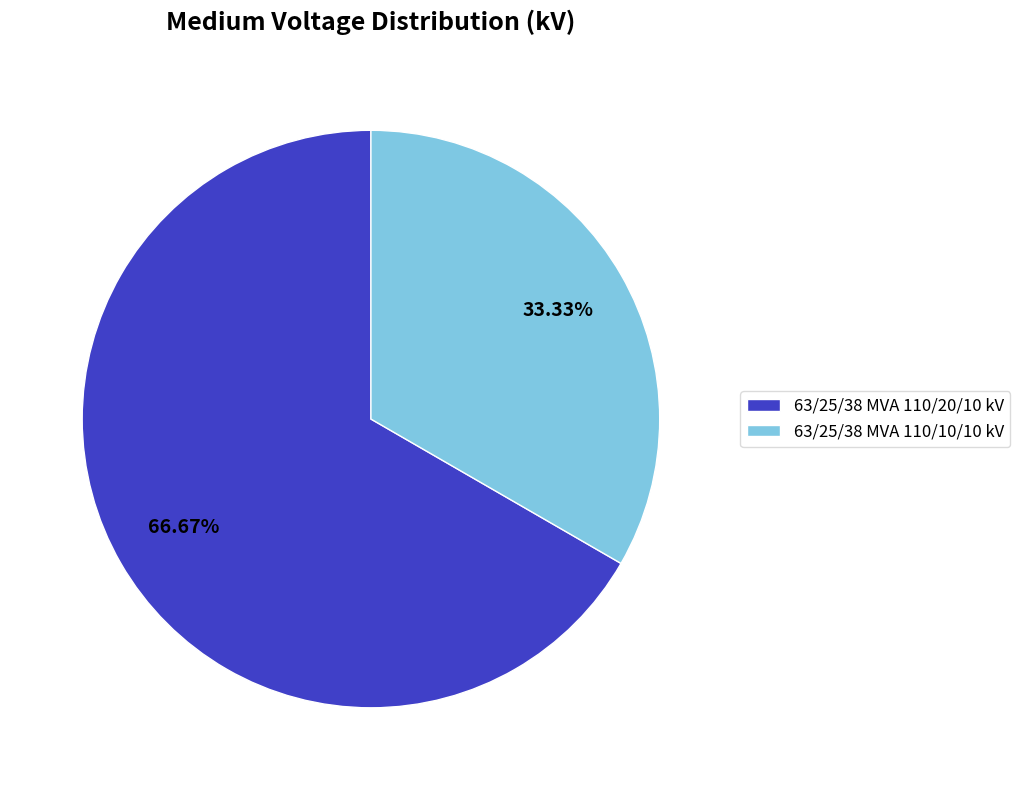

True or false: 63/25/38 MVA 110/20/10 kV accounts for 67% of the total.

True